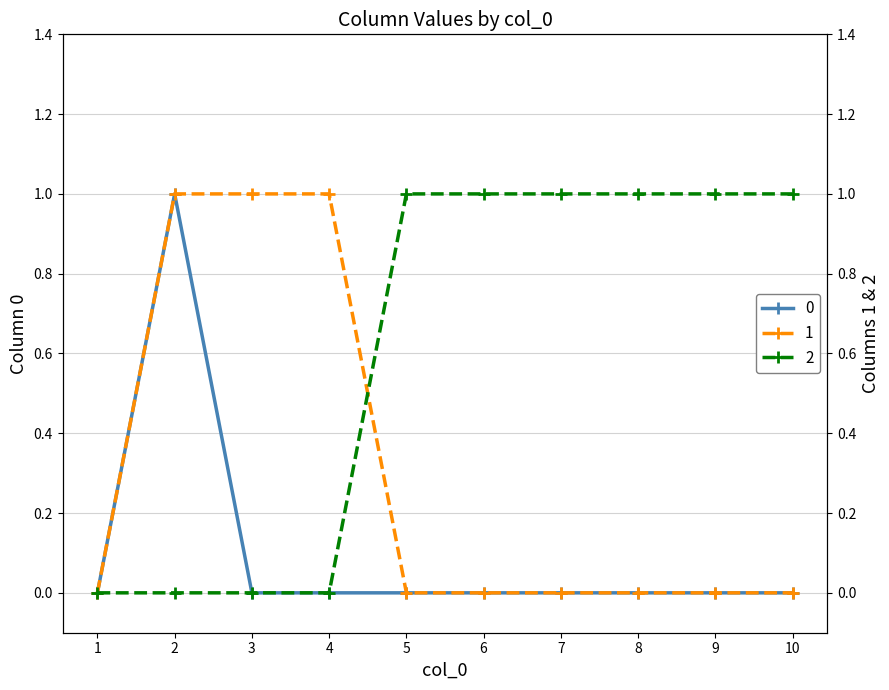

List the labels in order of 1 value, largest first.

2, 3, 4, 1, 5, 6, 7, 8, 9, 10